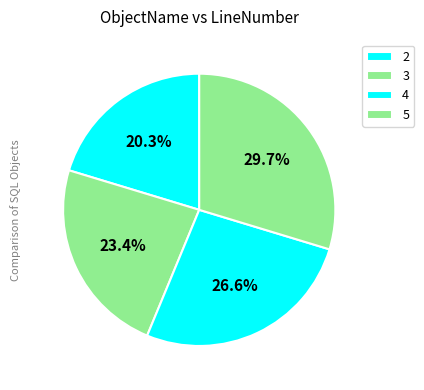

What is the ratio of the value at 4 to the value at 3?

1.1